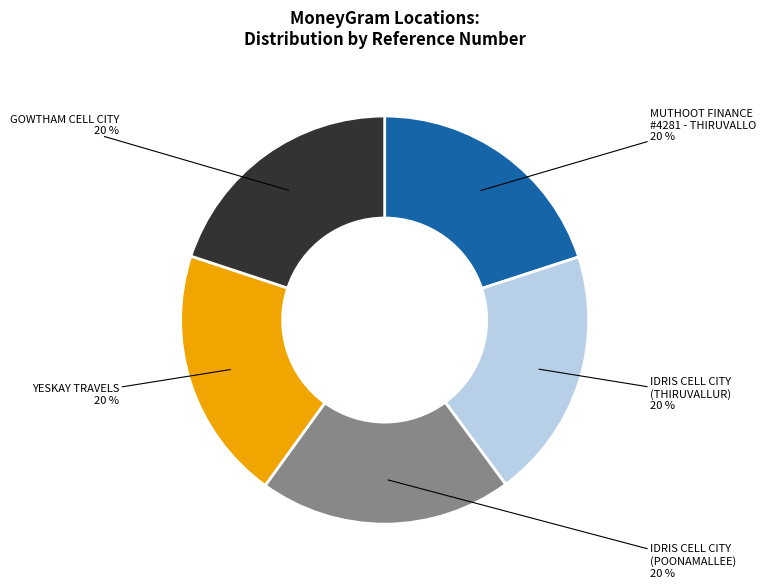

To the nearest percent, what is the average slice percentage?

20%